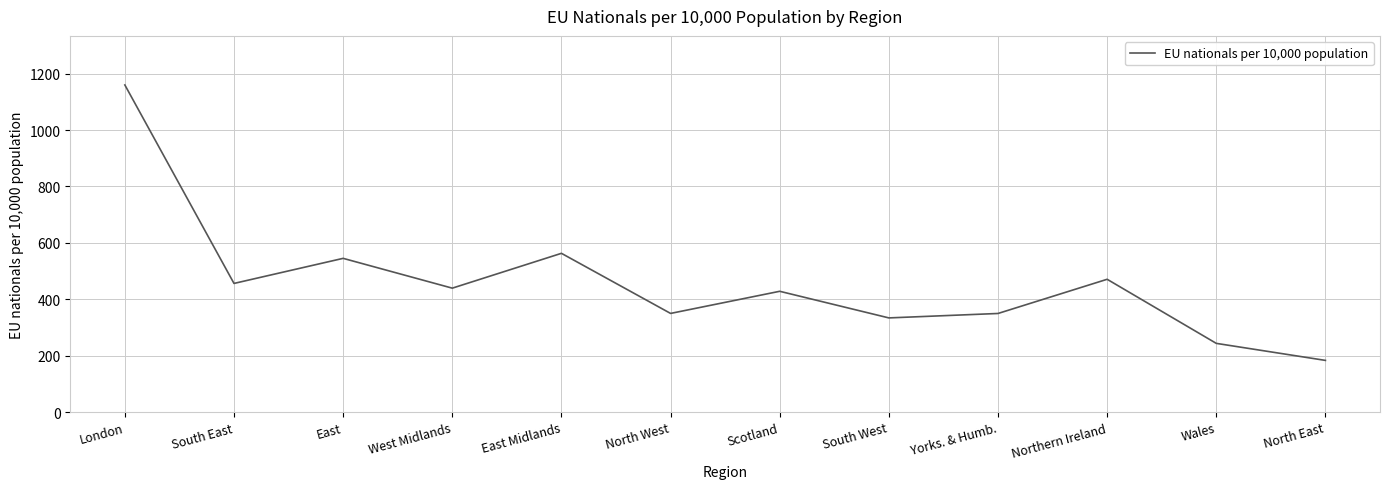

What value does the data have at Scotland?

428.3